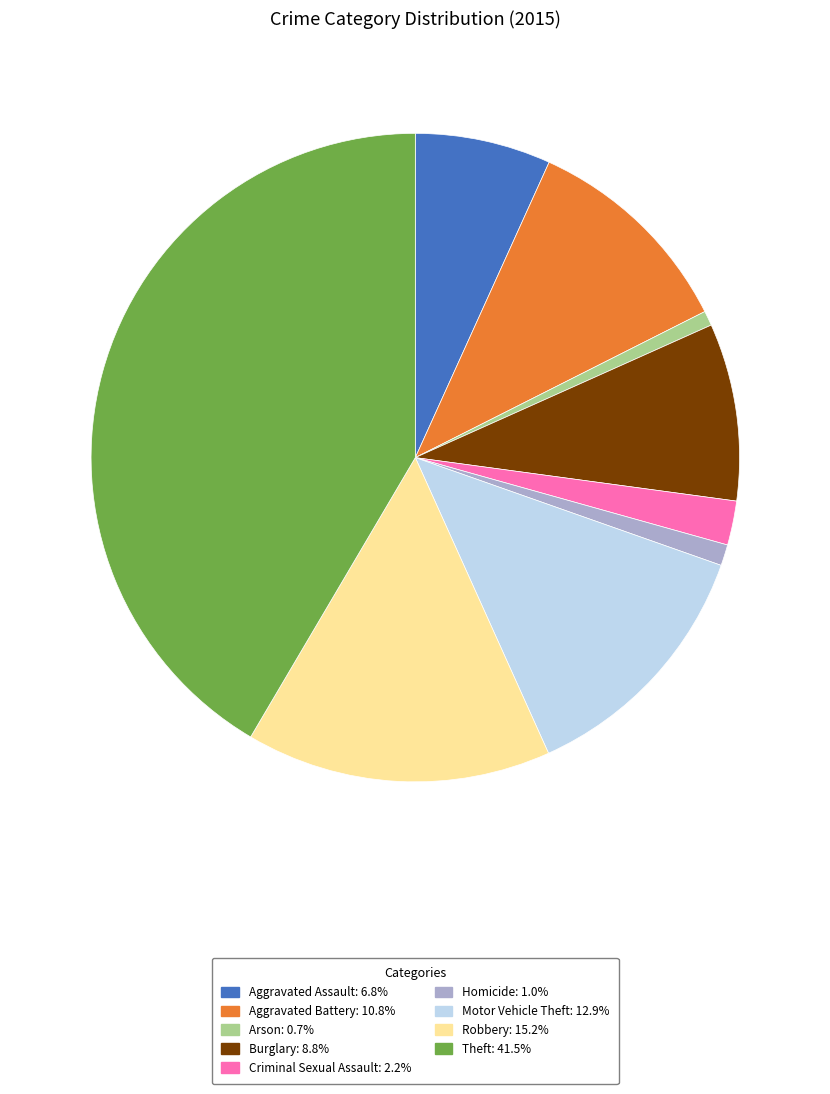

Combined, do Criminal Sexual Assault: 2.2% and Burglary: 8.8% account for over 50%?

No